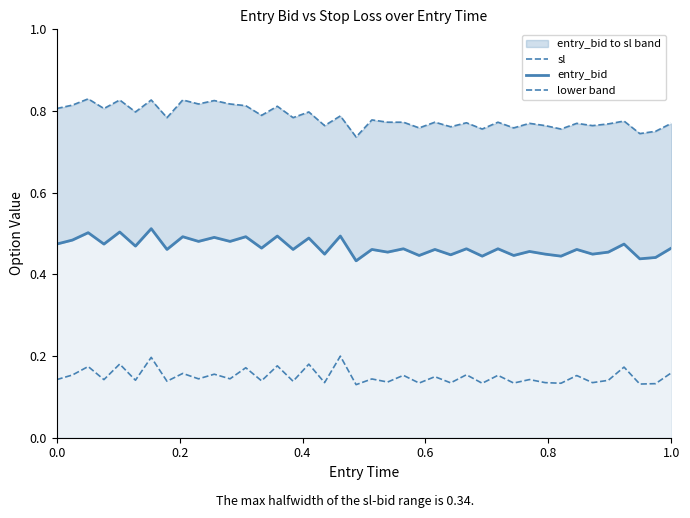

Reading left to right, list all the values displayed in this chart.

sl: 0.8	0.8	0.8	0.8	0.8	0.8	0.8	0.8	0.8	0.8	0.8	0.8	0.8	0.8	0.8	0.8	0.8	0.8	0.8	0.7	0.8	0.8	0.8	0.8	0.8	0.8	0.8	0.8	0.8	0.8	0.8	0.8	0.8	0.8	0.8	0.8	0.8	0.7	0.8	0.8
entry_bid: 0.5	0.5	0.5	0.5	0.5	0.5	0.5	0.5	0.5	0.5	0.5	0.5	0.5	0.5	0.5	0.5	0.5	0.4	0.5	0.4	0.5	0.5	0.5	0.4	0.5	0.4	0.5	0.4	0.5	0.4	0.5	0.4	0.4	0.5	0.4	0.5	0.5	0.4	0.4	0.5
lower band: 0.1	0.2	0.2	0.1	0.2	0.1	0.2	0.1	0.2	0.1	0.2	0.1	0.2	0.1	0.2	0.1	0.2	0.1	0.2	0.1	0.1	0.1	0.2	0.1	0.1	0.1	0.2	0.1	0.2	0.1	0.1	0.1	0.1	0.2	0.1	0.1	0.2	0.1	0.1	0.2